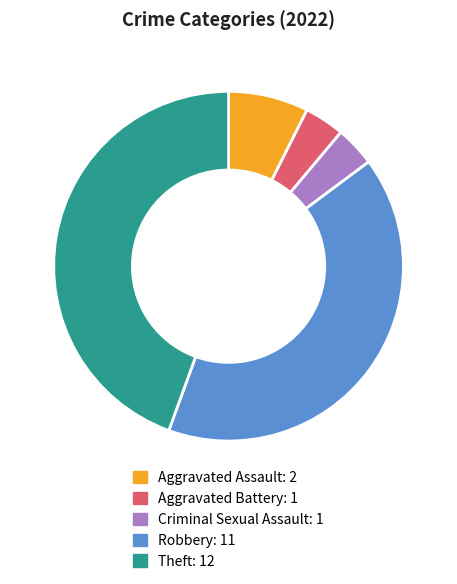

Is it true that Robbery is 48% of the pie?

False